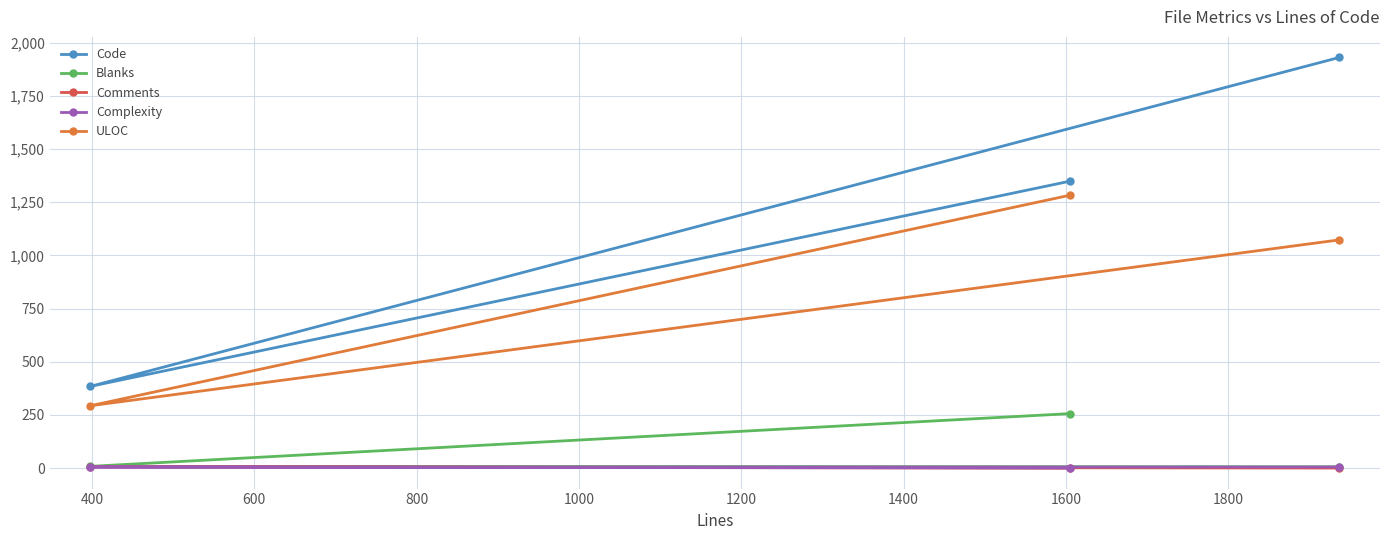

Which series has the largest total across all categories?

Code